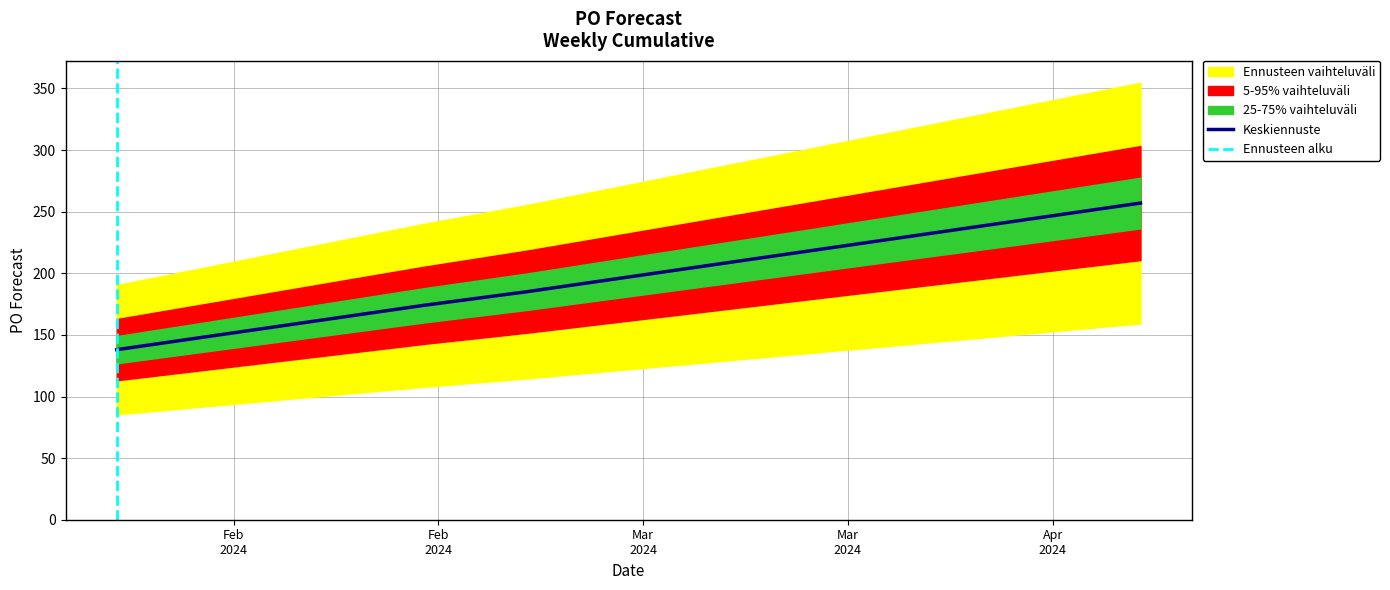

What is the sum of all values?

2171